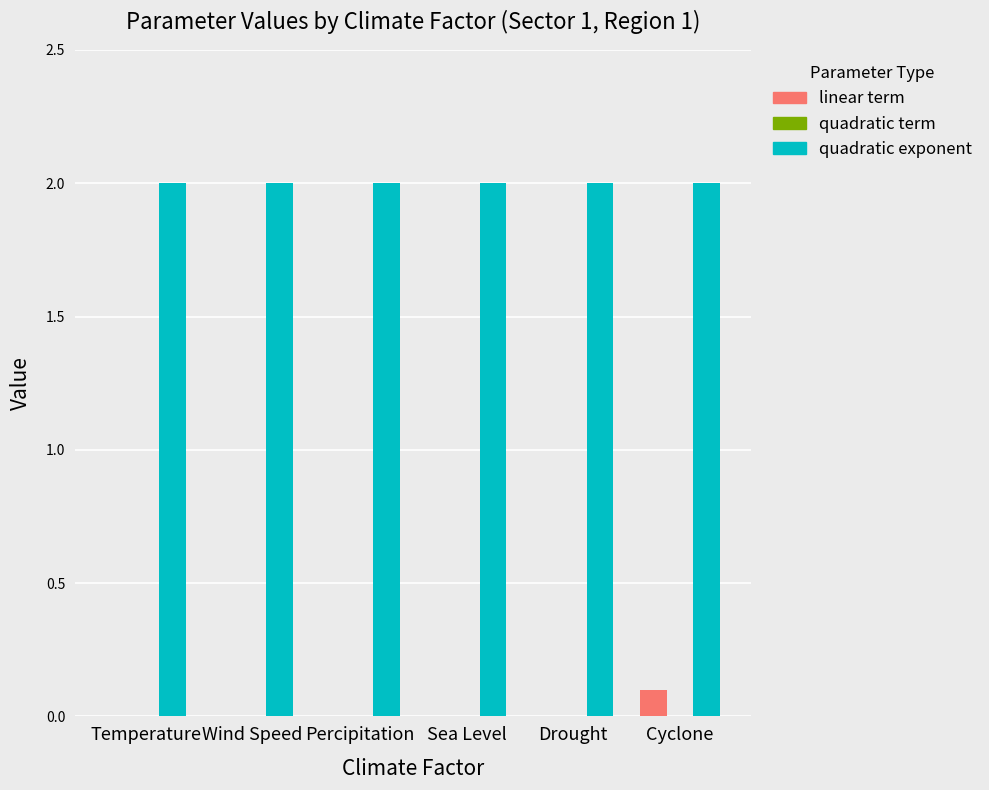

Is the value of quadratic exponent at Drought greater than the value of linear term at Percipitation?

Yes